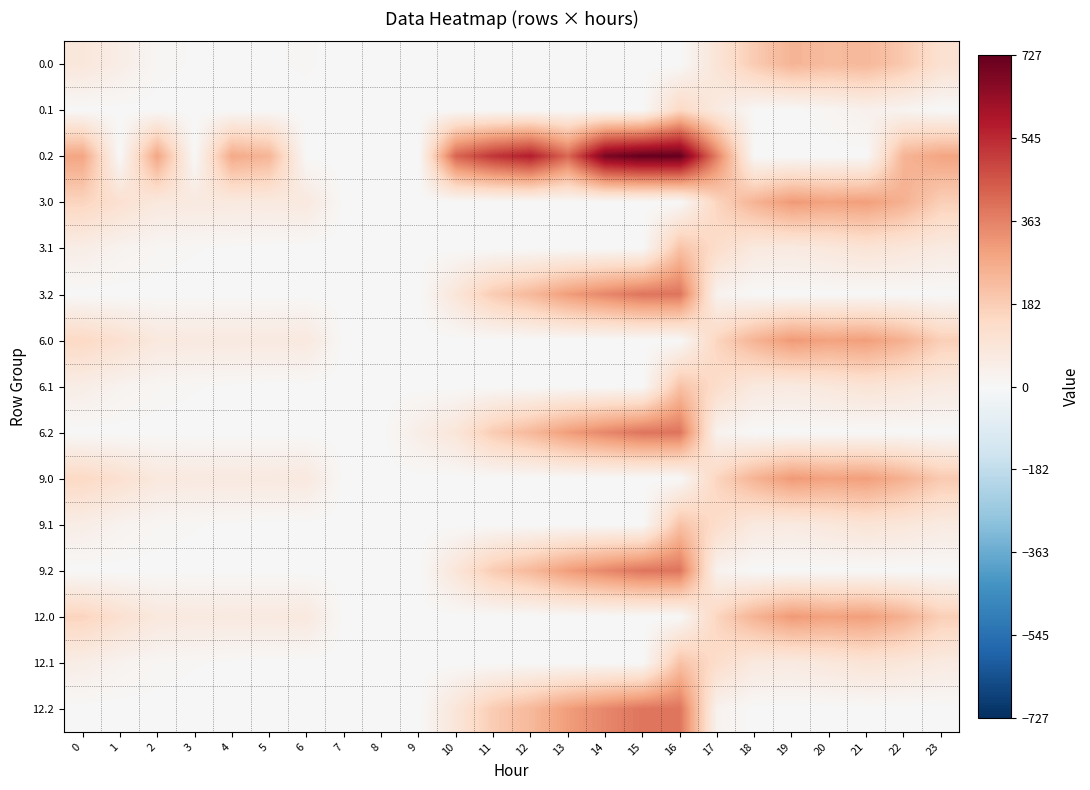

Count the number of categories in the chart.

24